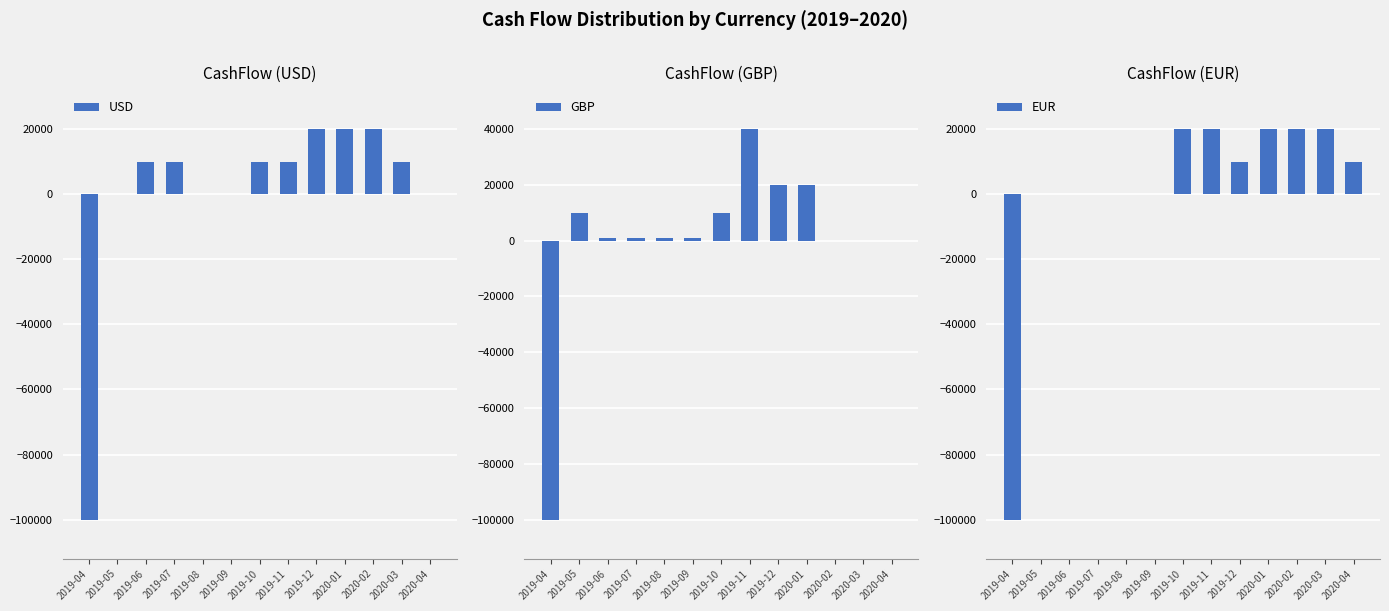

At how many categories does at least one series exceed -96137?

12